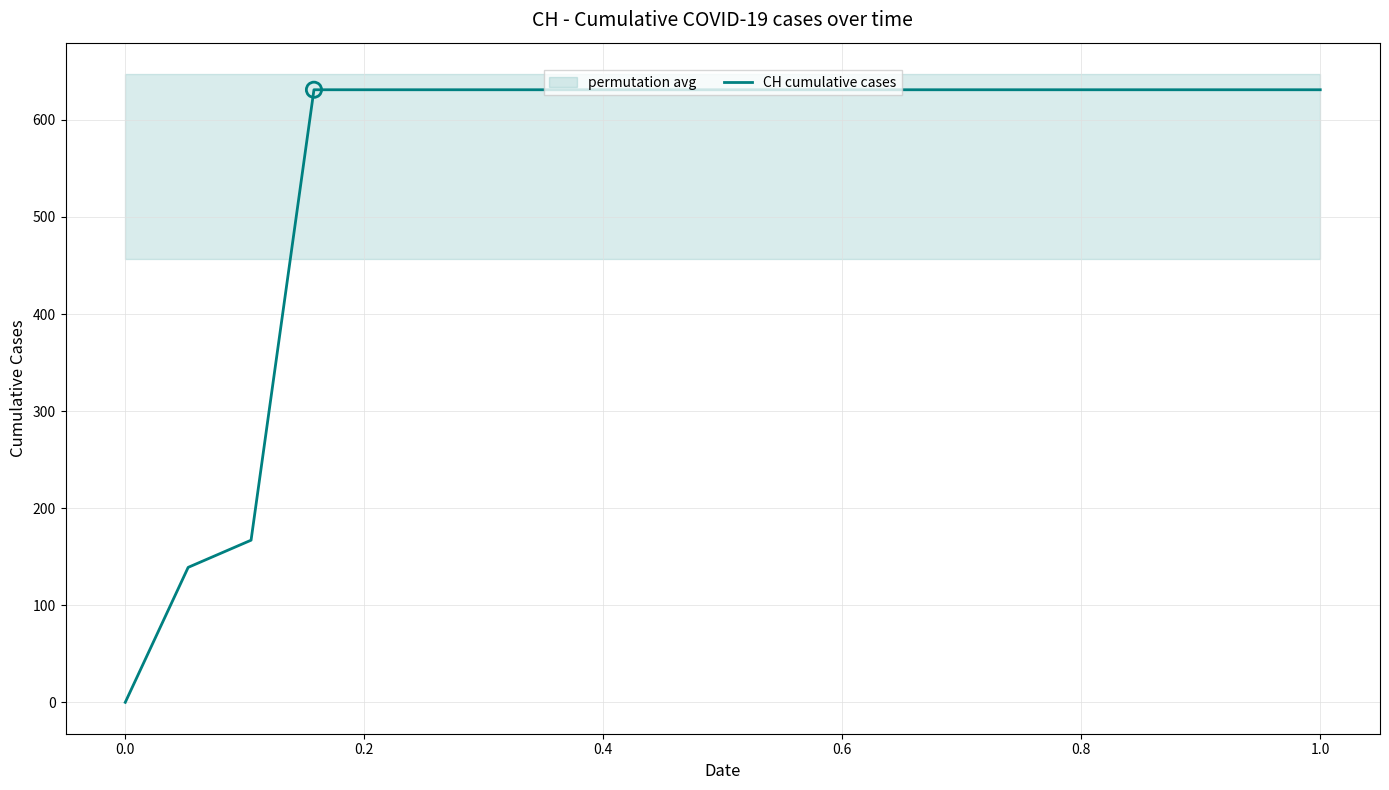

The value of CH cumulative cases at 1.0 is 968. True or false?

False